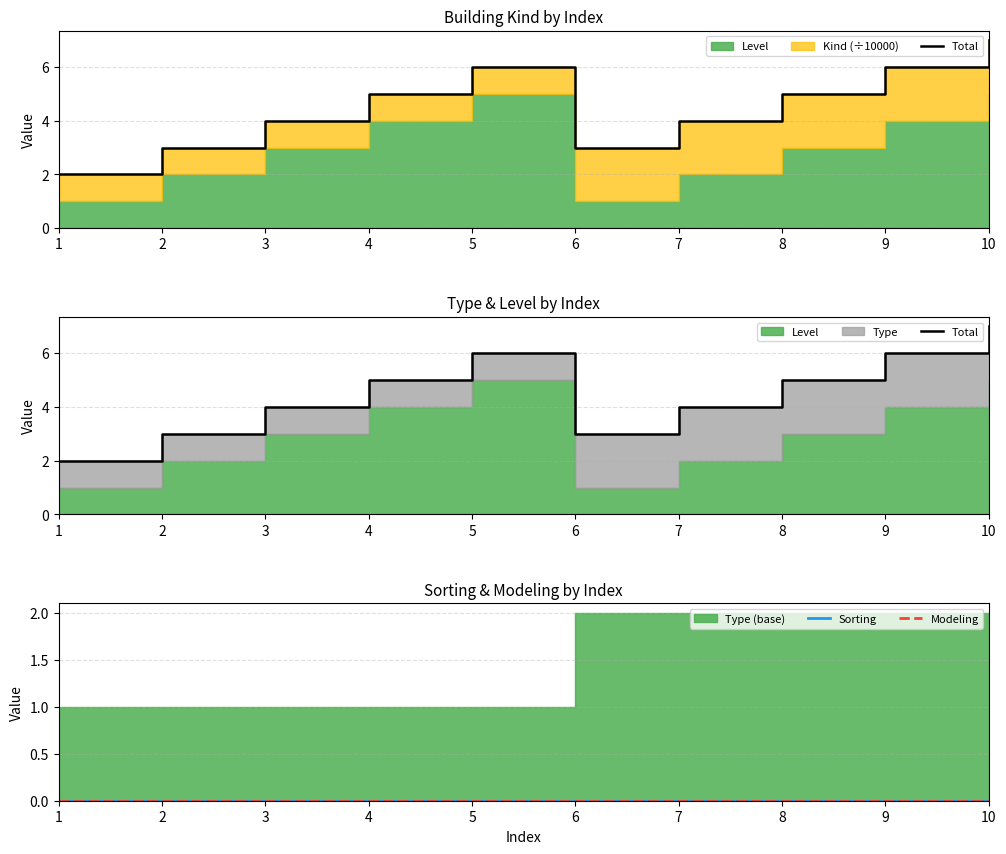

What is the difference between the Total values at 4 and 9?

1